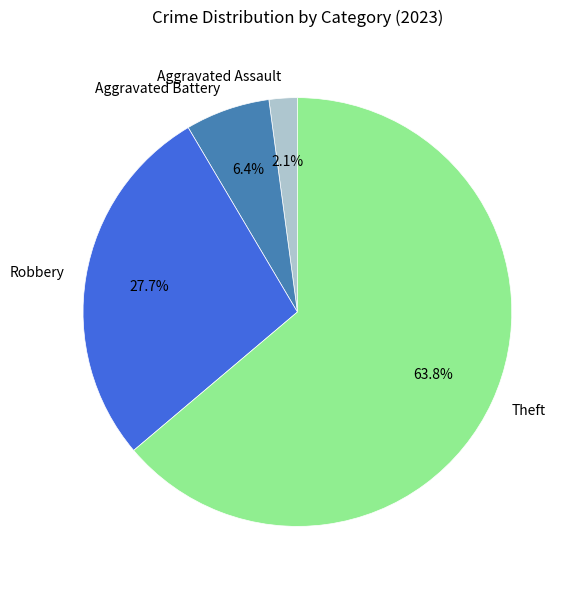

Is there a majority slice in this chart?

Yes